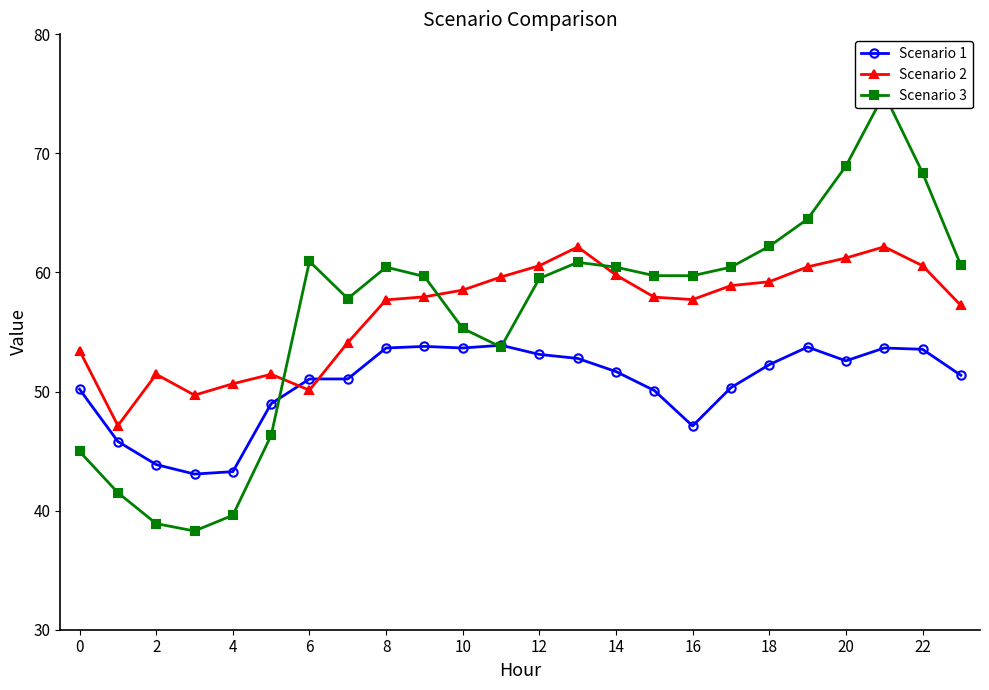

Does the chart have visible grid lines?

No